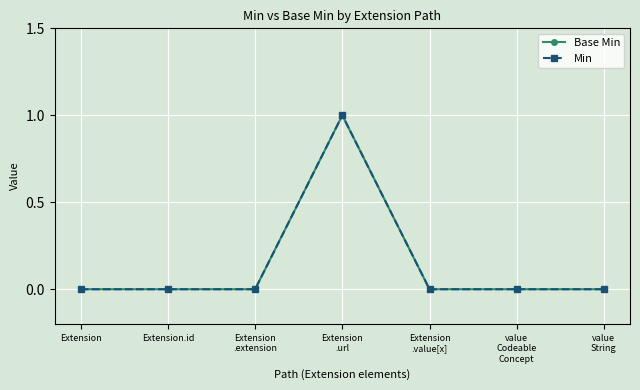

Where is Min nearest to the value 0?

Extension